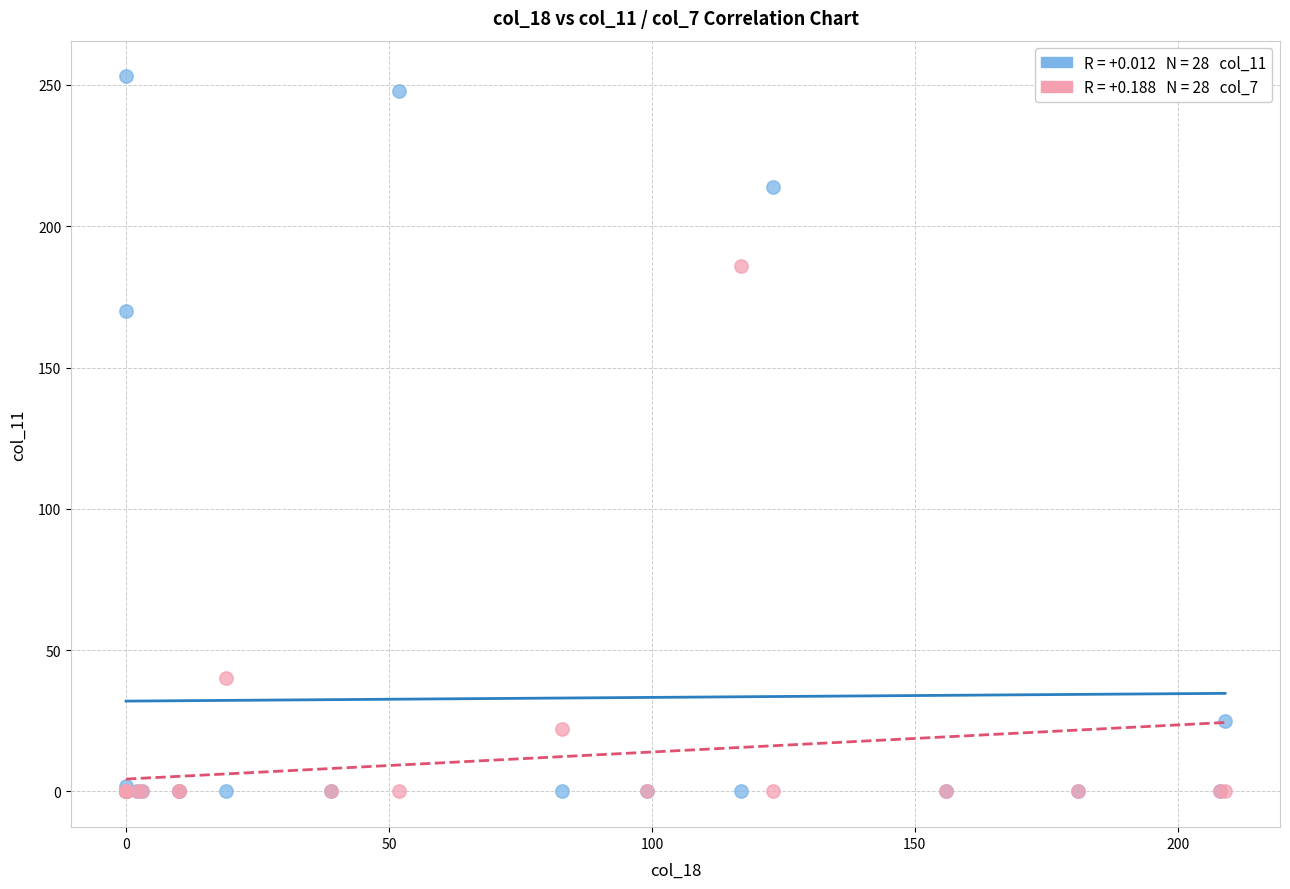

Across all series, what Y value is closest to 126?

170